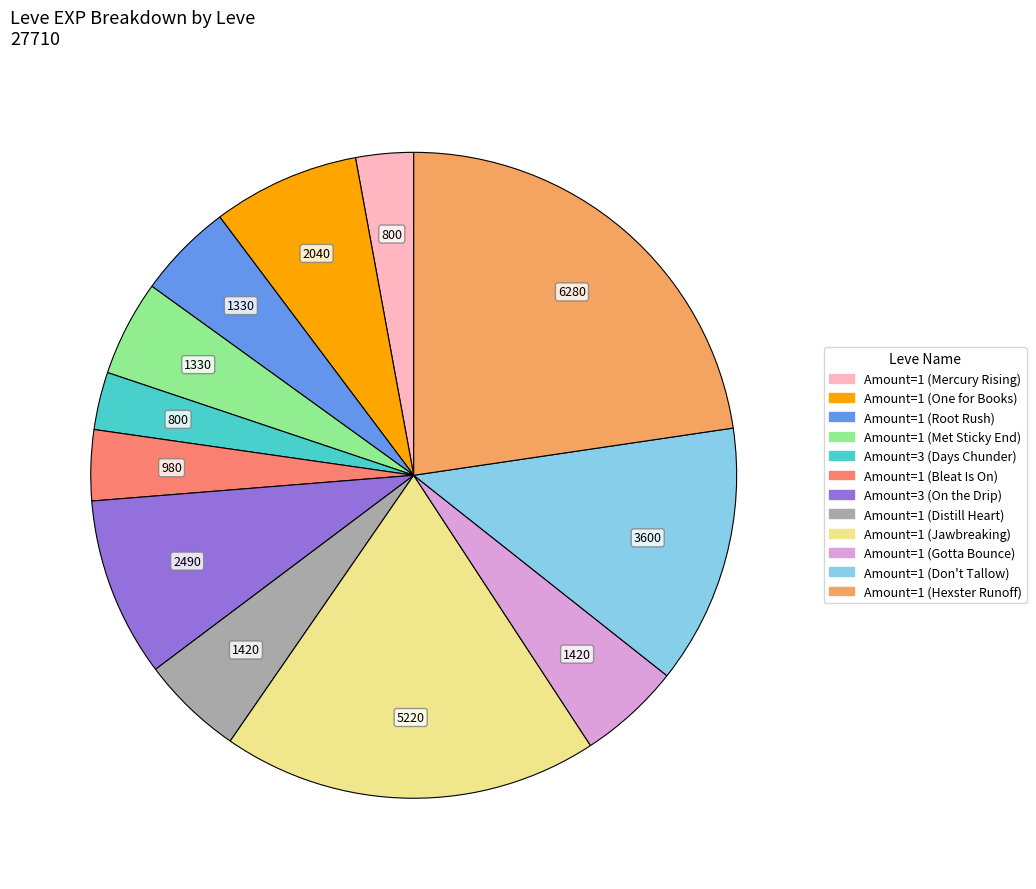

Is there a majority slice in this chart?

No